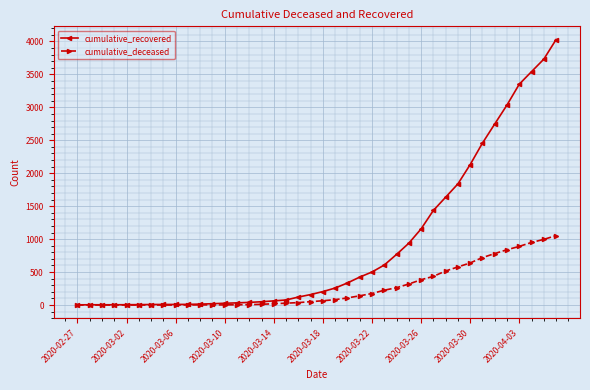

How many data points in cumulative_recovered are less than 204?

20